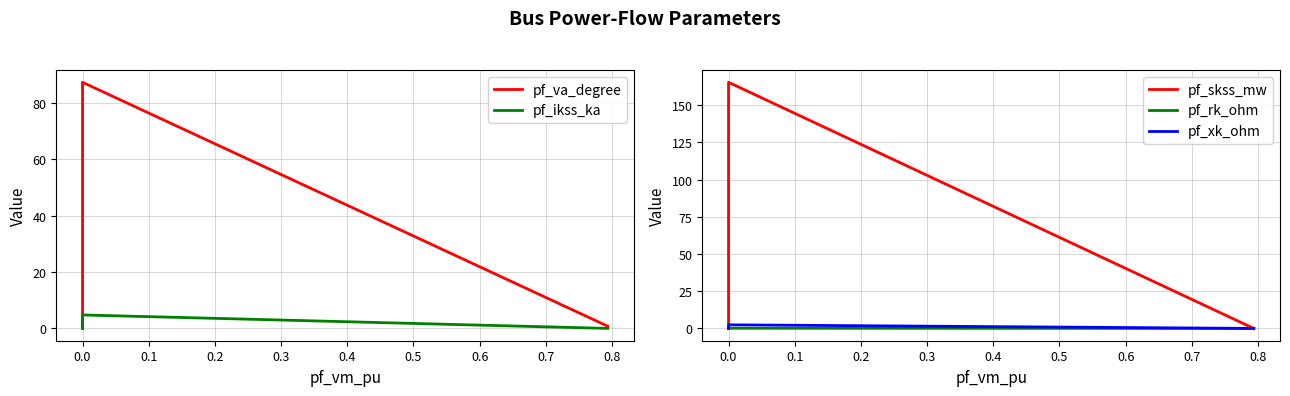

True or false: pf_va_degree and pf_ikss_ka intersect in this chart.

False